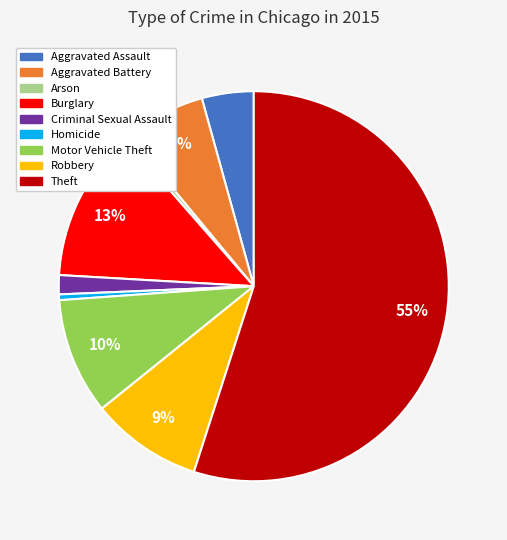

Count the number of slices in the pie.

9